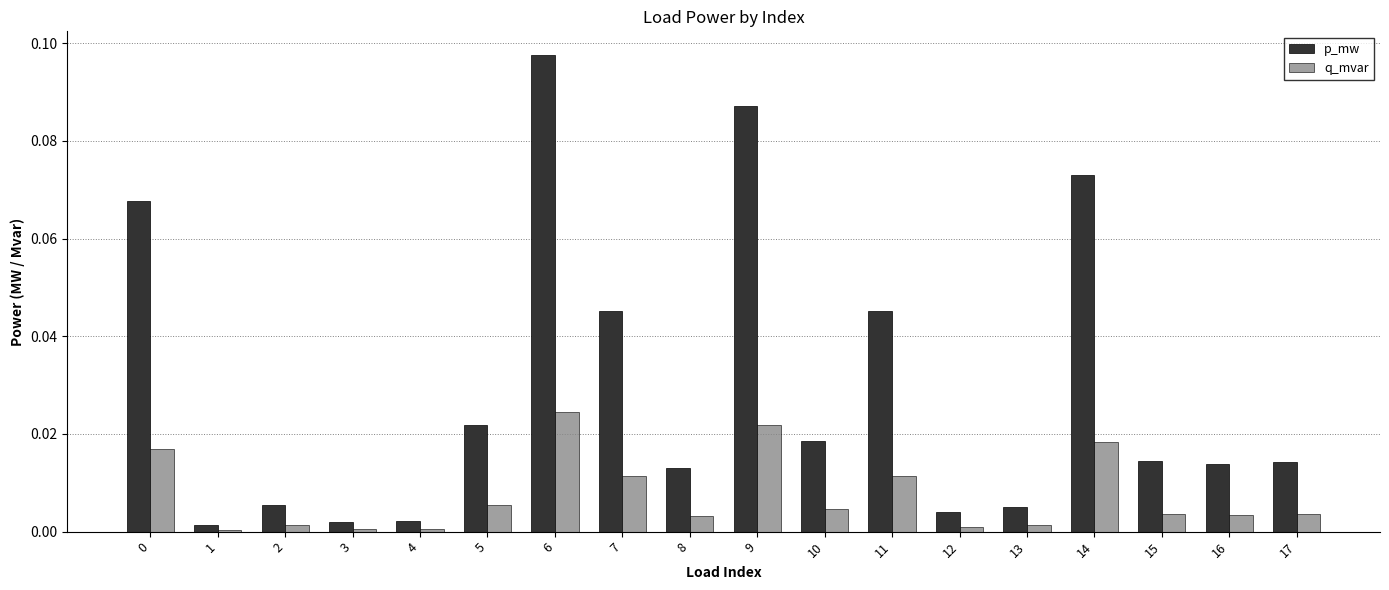

The q_mvar series shows 0.0 at 13. True or false?

True